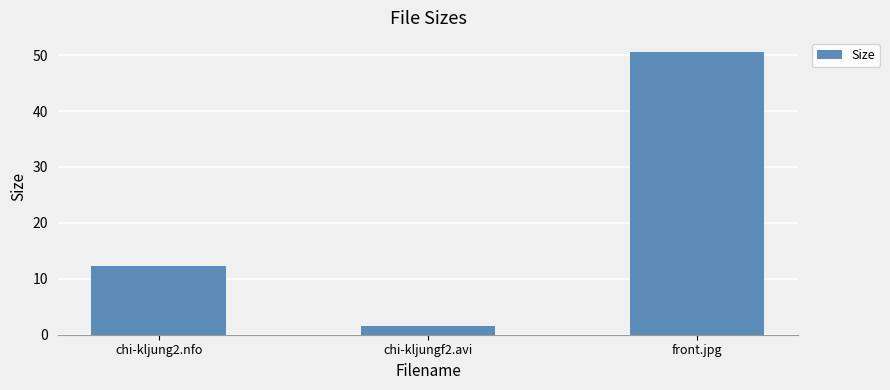

What is the difference between the maximum and second lowest values?

38.3